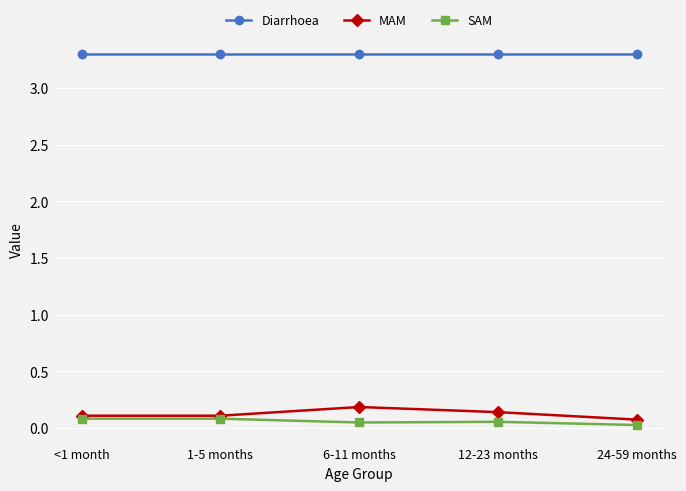

True or false: Diarrhoea and SAM intersect in this chart.

False